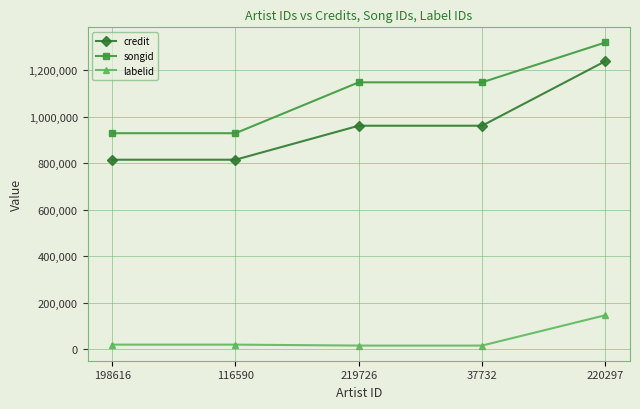

How many values in the labelid series are below 19867?

2